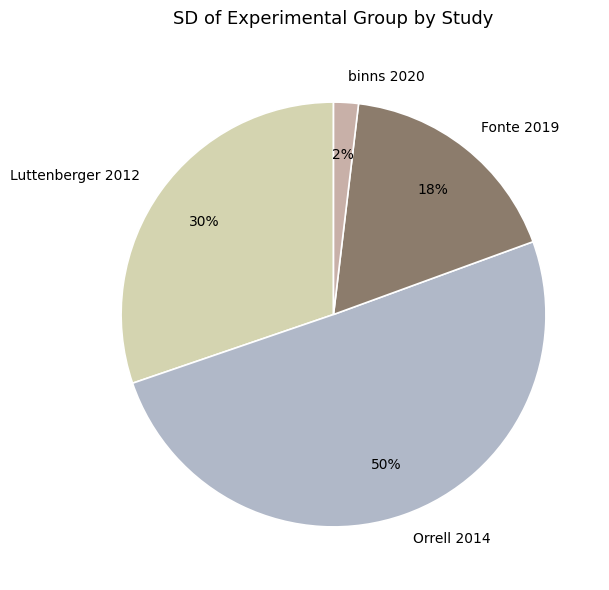

Which slice is the smallest?

binns 2020